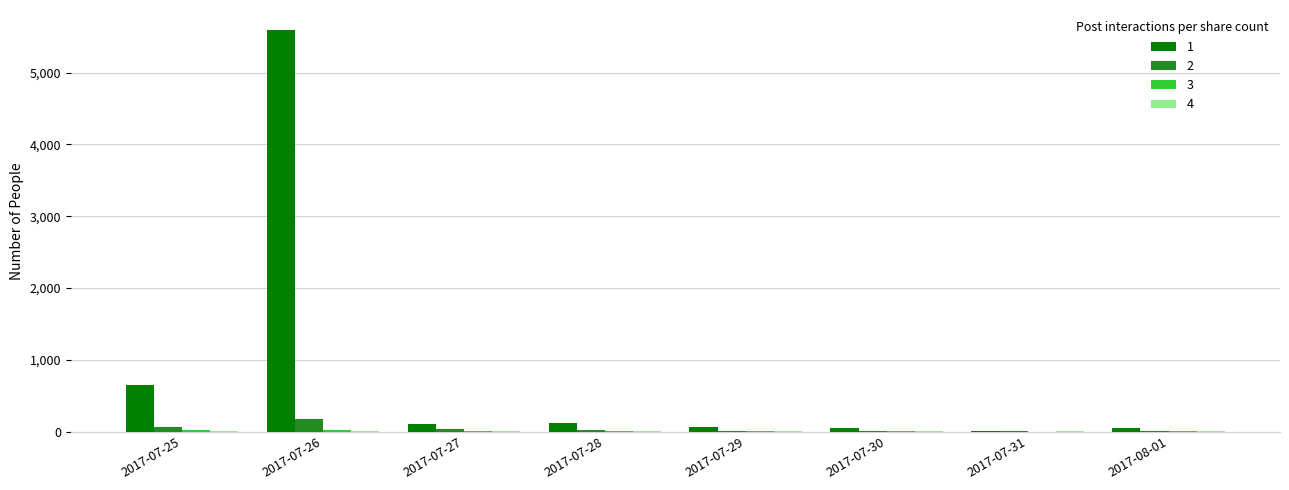

Which series has the widest spread of values?

1